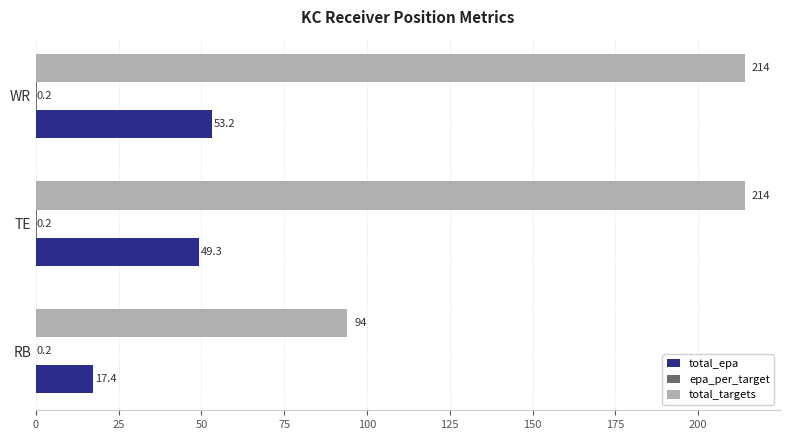

Count the number of data series in this chart.

3